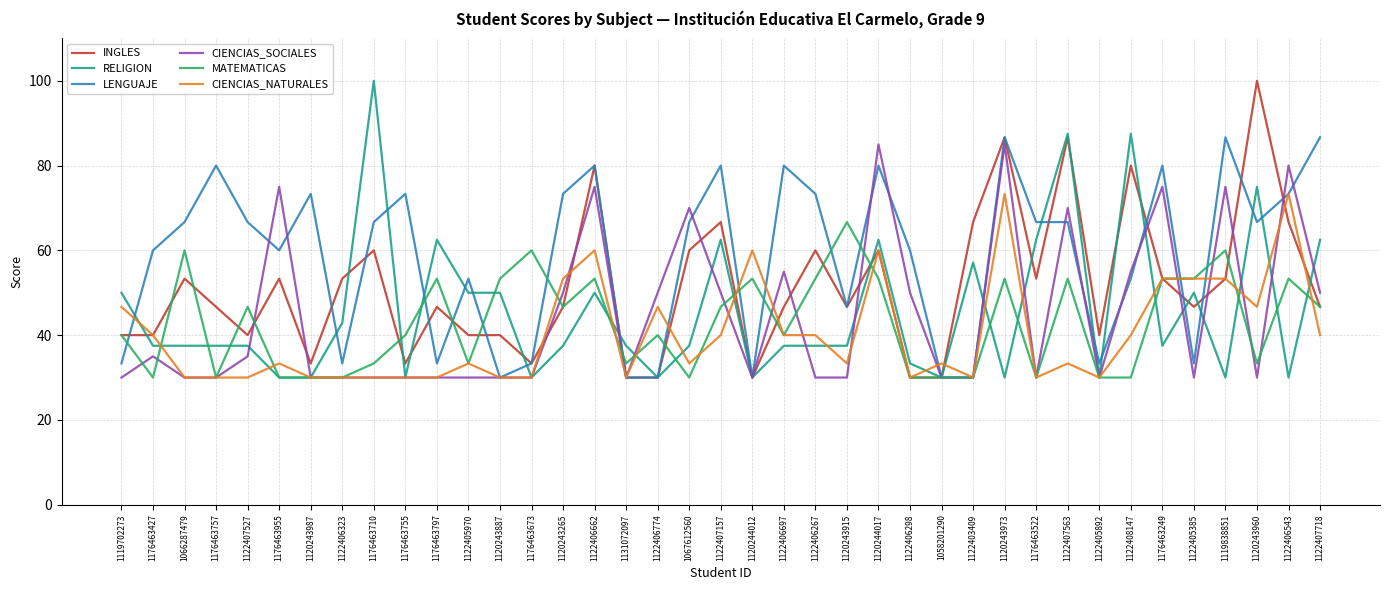

Which series has the largest total across all categories?

LENGUAJE